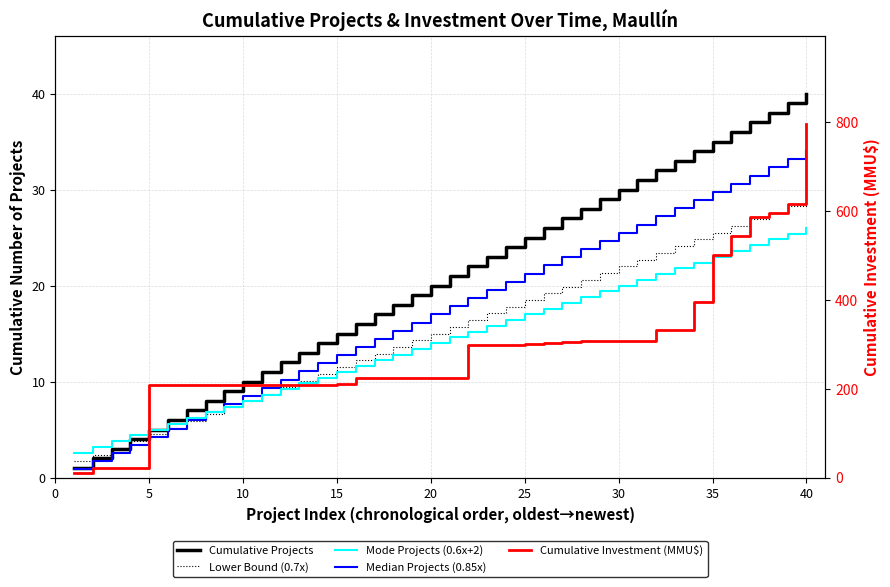

Reading left to right, transcribe all the data shown in this chart.

Cumulative Projects: 1.0	2.0	3.0	4.0	5.0	6.0	7.0	8.0	9.0	10.0	11.0	12.0	13.0	14.0	15.0	16.0	17.0	18.0	19.0	20.0	21.0	22.0	23.0	24.0	25.0	26.0	27.0	28.0	29.0	30.0	31.0	32.0	33.0	34.0	35.0	36.0	37.0	38.0	39.0	40.0
Lower Bound (0.7x): 1.7	2.4	3.1	3.8	4.5	5.2	5.9	6.6	7.3	8.0	8.7	9.4	10.1	10.8	11.5	12.2	12.9	13.6	14.3	15.0	15.7	16.4	17.1	17.8	18.5	19.2	19.9	20.6	21.3	22.0	22.7	23.4	24.1	24.8	25.5	26.2	26.9	27.6	28.3	29.0
Median Projects (0.85x): 0.8	1.7	2.5	3.4	4.2	5.1	6.0	6.8	7.6	8.5	9.3	10.2	11.0	11.9	12.8	13.6	14.4	15.3	16.1	17.0	17.8	18.7	19.6	20.4	21.2	22.1	22.9	23.8	24.6	25.5	26.3	27.2	28.1	28.9	29.8	30.6	31.4	32.3	33.1	34.0
Mode Projects (0.6x+2): 2.6	3.2	3.8	4.4	5.0	5.6	6.2	6.8	7.4	8.0	8.6	9.2	9.8	10.4	11.0	11.6	12.2	12.8	13.4	14.0	14.6	15.2	15.8	16.4	17.0	17.6	18.2	18.8	19.4	20.0	20.6	21.2	21.8	22.4	23.0	23.6	24.2	24.8	25.4	26.0
Cumulative Investment (MMU$): 11.0	22.0	22.2	22.5	208.1	208.1	208.1	208.2	208.2	208.5	208.8	208.8	208.8	209.1	209.5	223.5	223.5	223.5	223.5	223.8	223.9	297.7	297.8	297.9	300.9	303.9	304.0	306.5	306.7	306.7	306.8	331.8	331.9	394.9	501.9	543.9	586.0	595.0	615.0	795.0